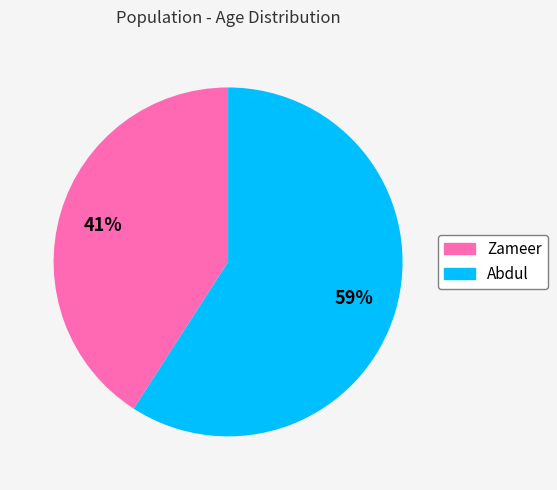

What is the ratio of the value at Abdul to the value at Zameer?

1.4